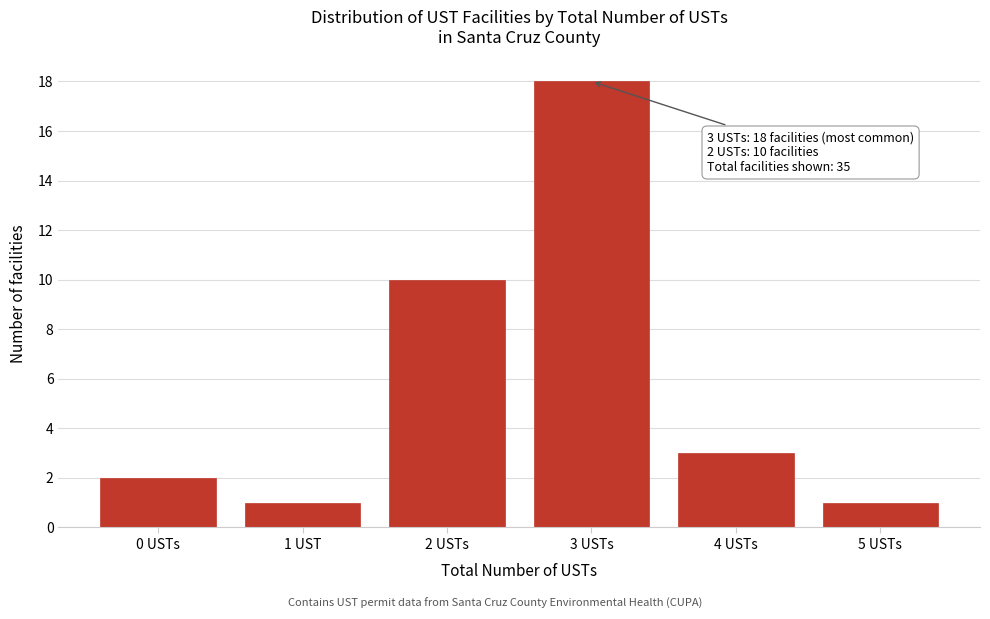

Reading left to right, what are all the values shown in this chart?

0 USTs=2	1 UST=1	2 USTs=10	3 USTs=18	4 USTs=3	5 USTs=1